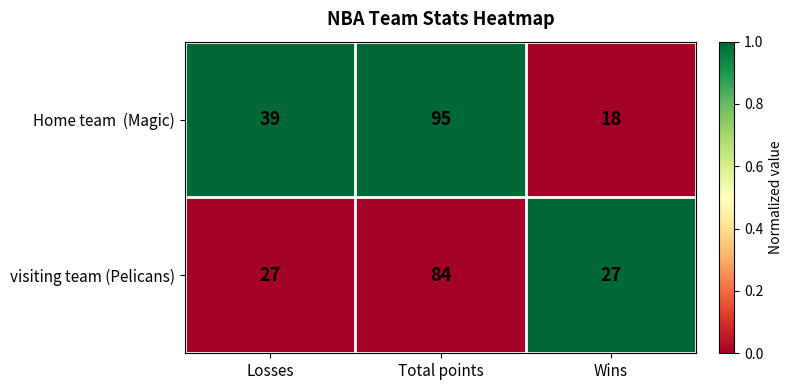

Read the visiting team (Pelicans) value at Wins, to the nearest 5.

25